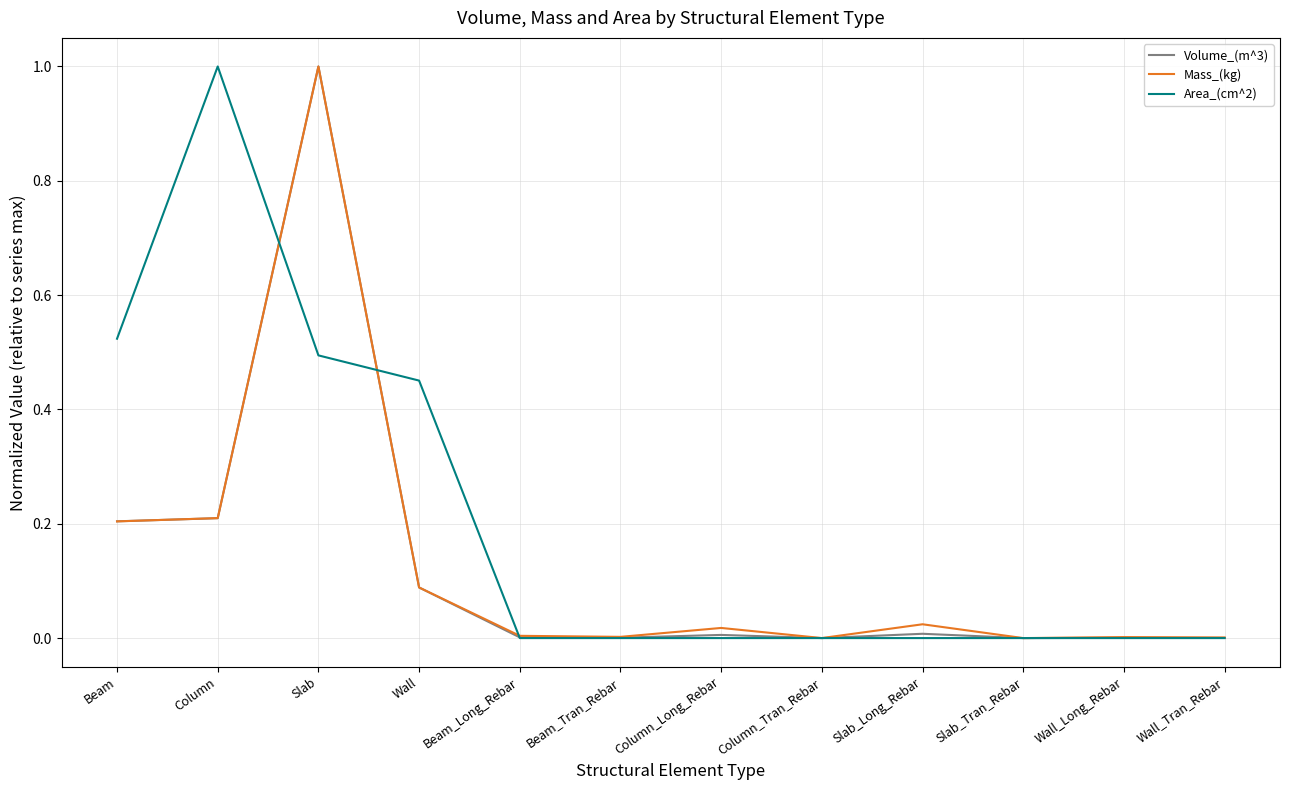

What is the maximum value shown in the chart?

1.0